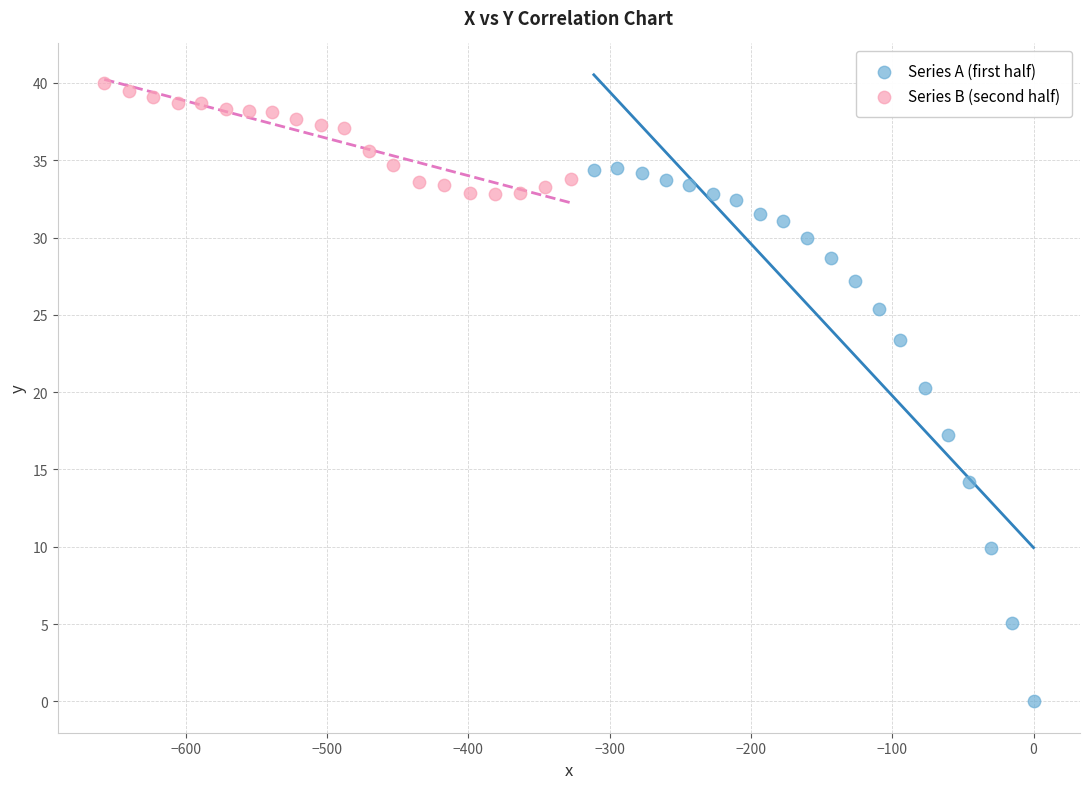

Which series has the largest Y range (max minus min)?

Series A (first half)